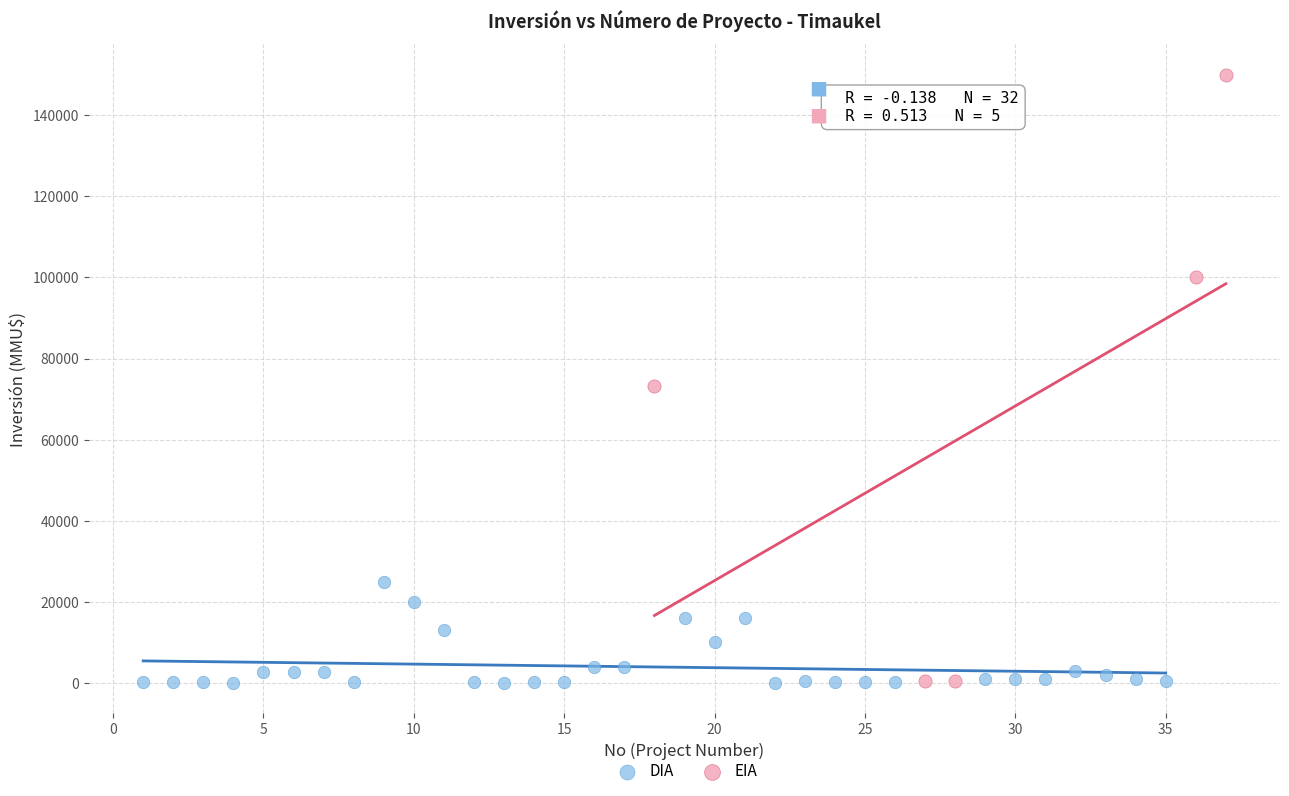

Which series has the largest Y range (max minus min)?

EIA